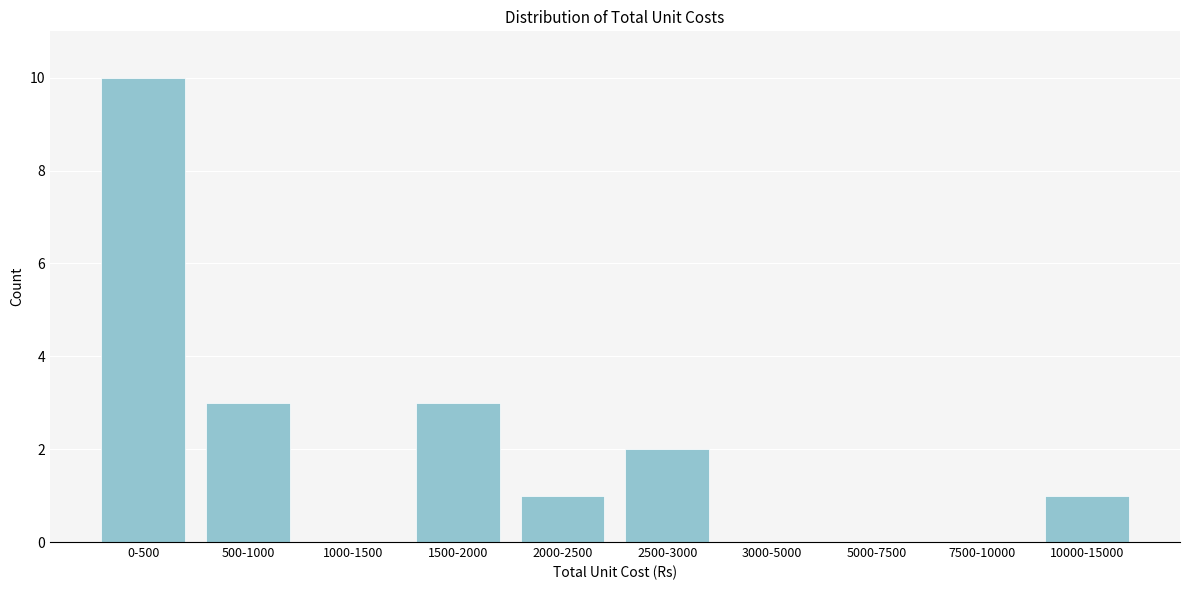

Reading left to right, what are all the values shown in this chart?

0-500=10	500-1000=3	1000-1500=0	1500-2000=3	2000-2500=1	2500-3000=2	3000-5000=0	5000-7500=0	7500-10000=0	10000-15000=1